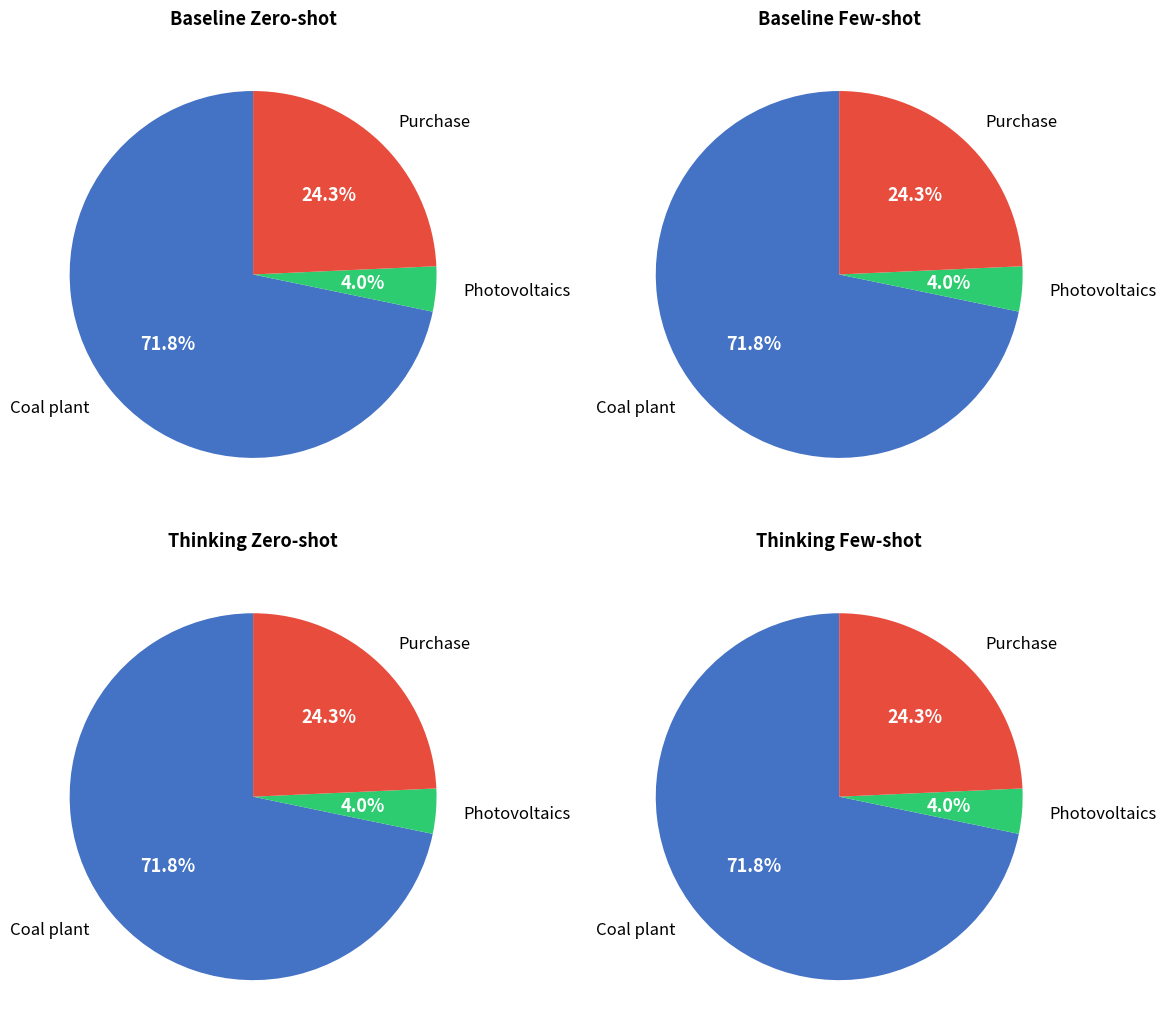

The 11 slice represents 10% of the pie. True or false?

False